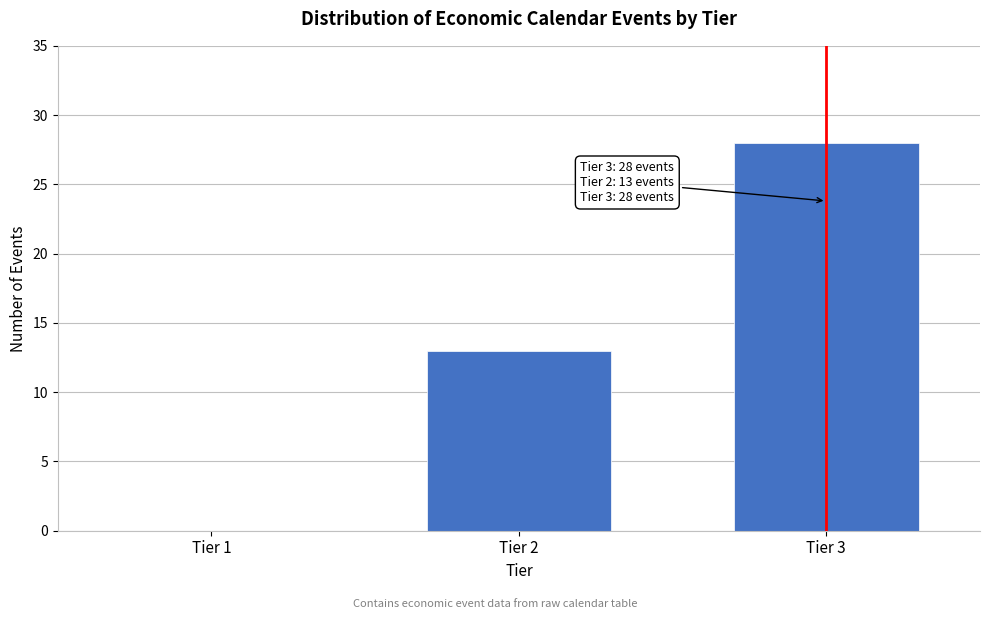

Reading left to right, extract all data points from this chart.

Tier 1=0	Tier 2=13	Tier 3=28